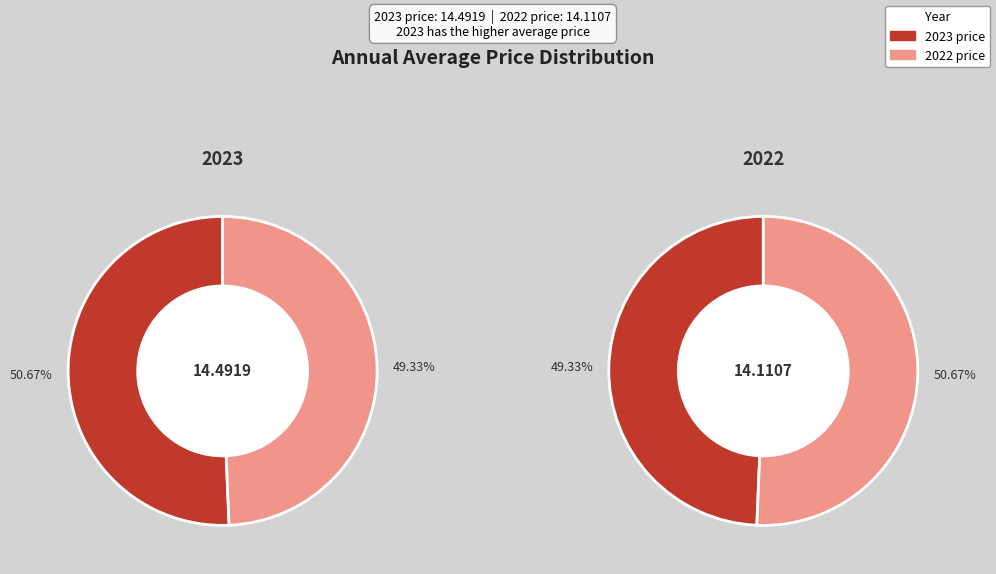

What is the majority slice?

2023